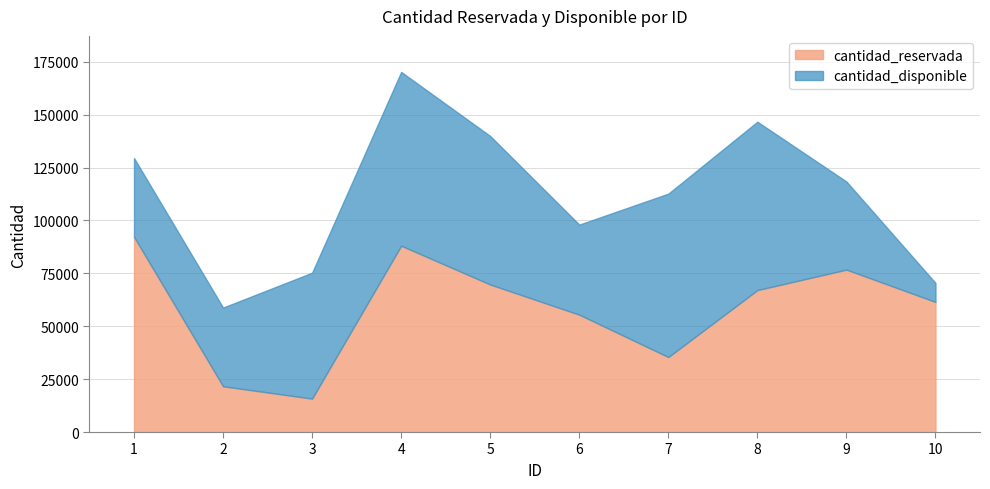

What is the sum of all cantidad_reservada values?

583783